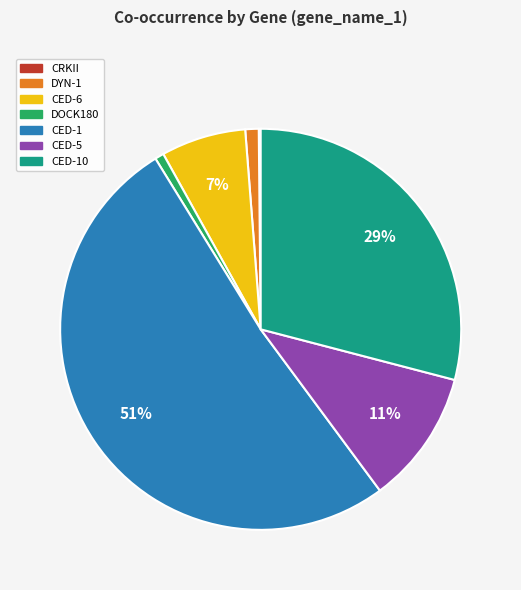

To the nearest percent, what is the difference between the largest and smallest slice percentages?

51%